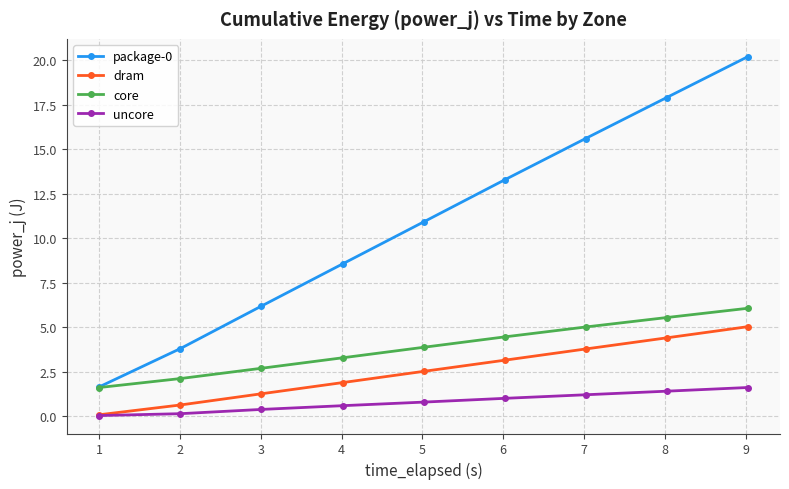

True or false: dram and core intersect in this chart.

False